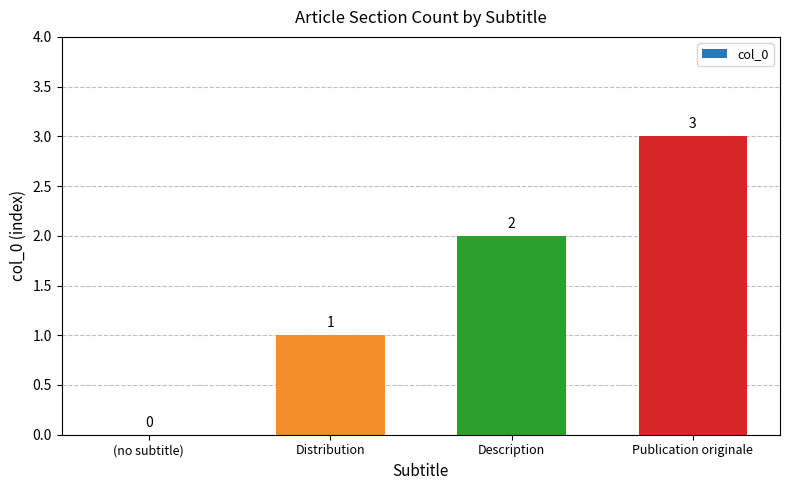

Approximately how many times larger is the value at Description compared to Distribution?

2.0